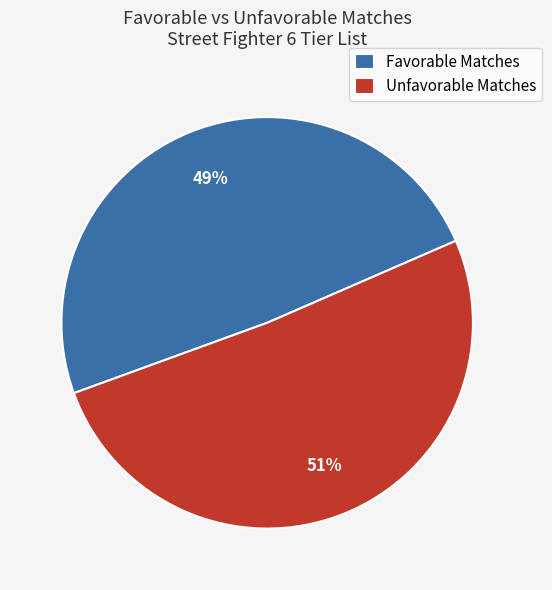

To the nearest percent, what percentage of the pie is Favorable Matches?

49%